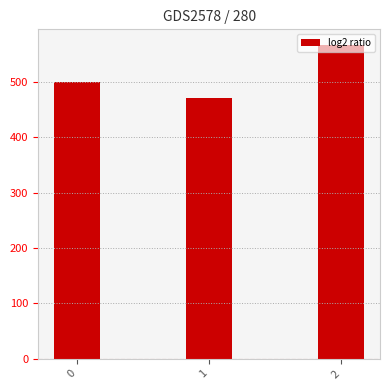

Reading right to left, list all the values displayed in this chart.

566.7	471.4	500.0